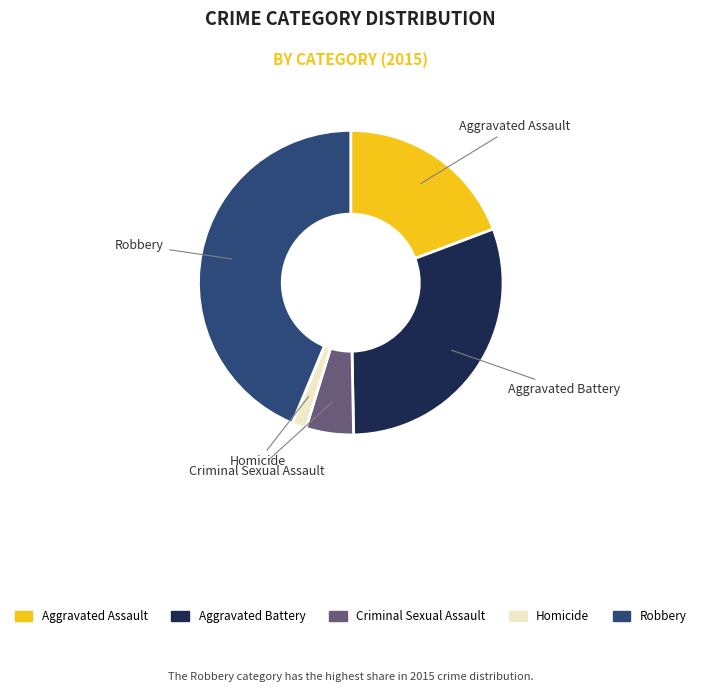

Count the number of slices in the pie.

5